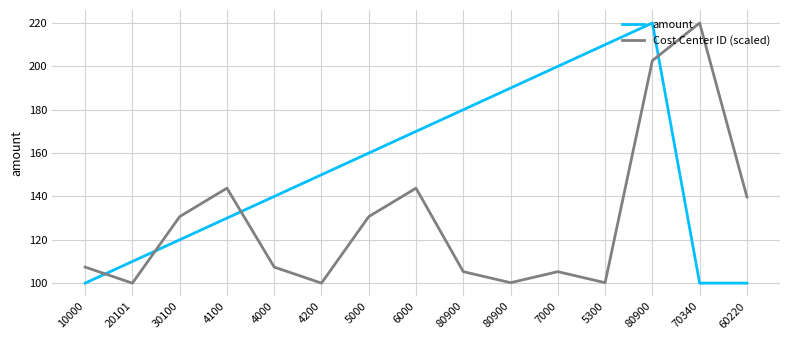

Which series has the largest total across all categories?

amount